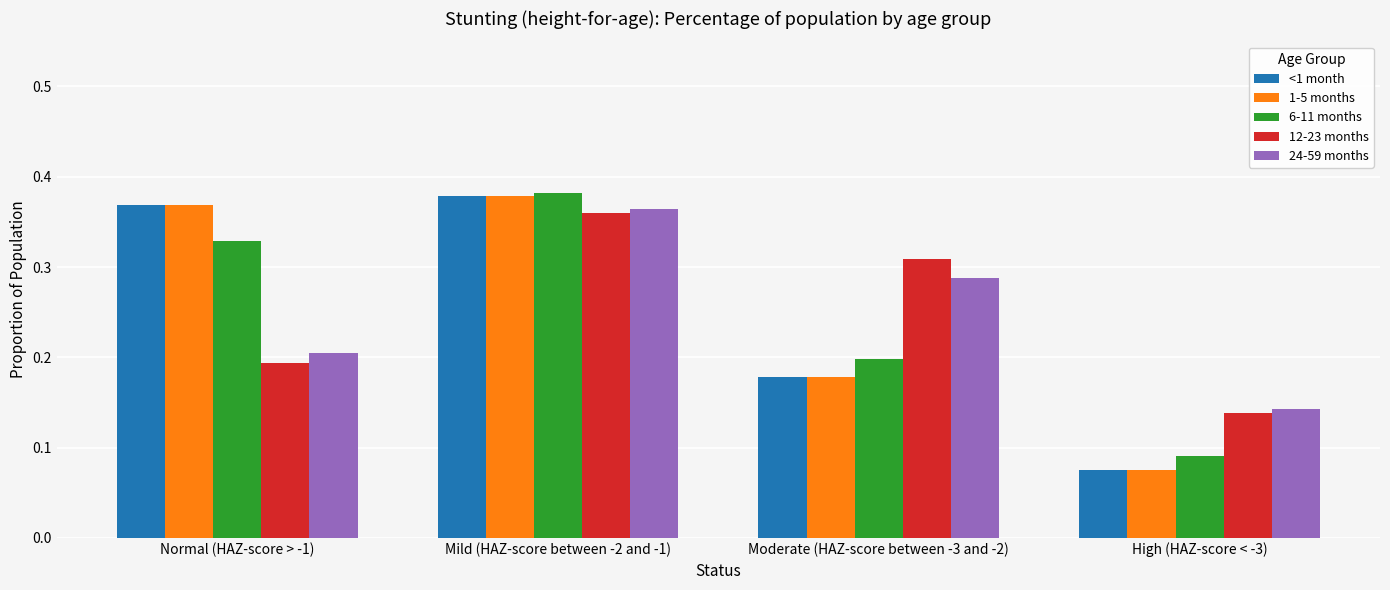

Which series changed the most between Normal (HAZ-score > -1) and Mild (HAZ-score between -2 and -1)?

12-23 months